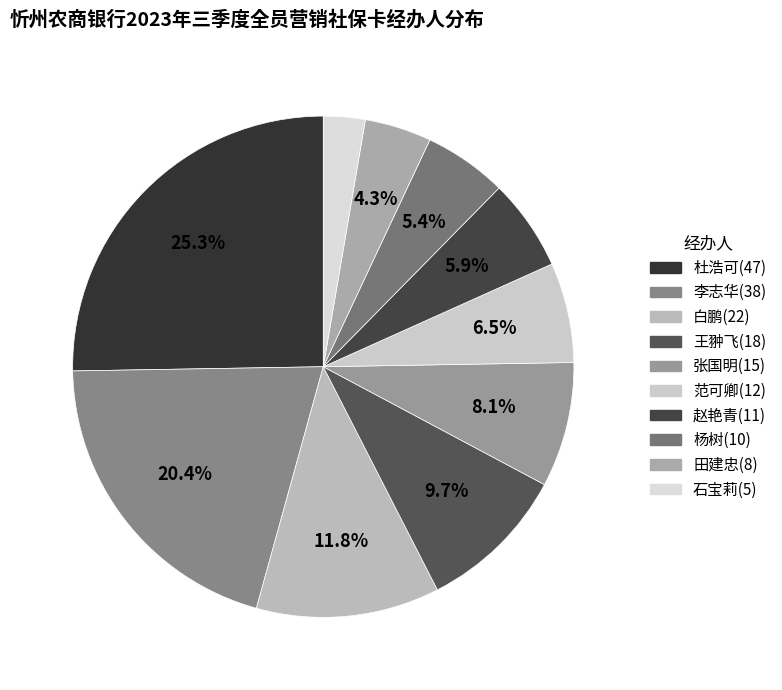

To the nearest percent, what percentage of the pie is 王翀飞?

10%